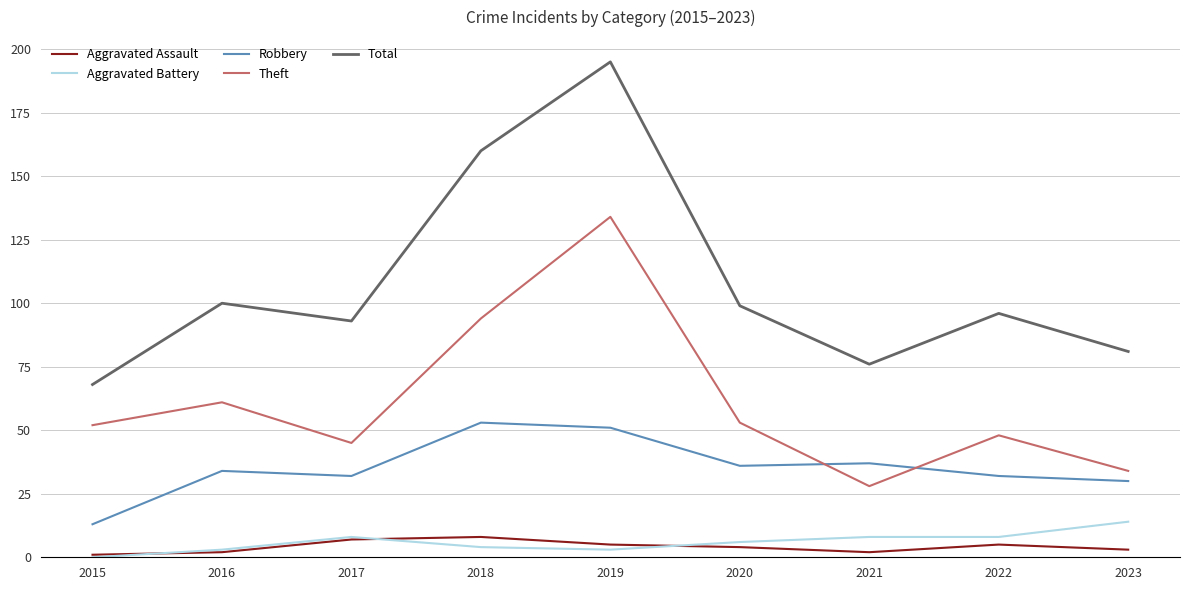

Is it true that Total equals 119 at 2023?

False